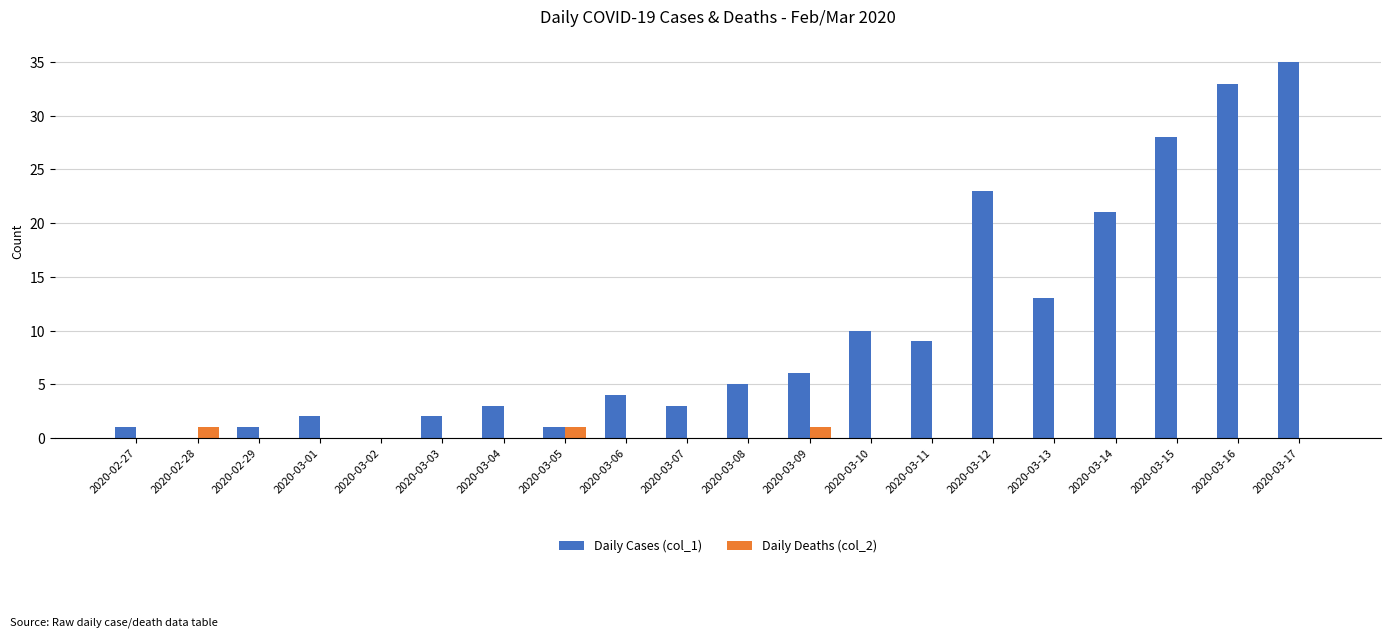

Which series changed the most between 2020-02-27 and 2020-03-17?

Daily Cases (col_1)